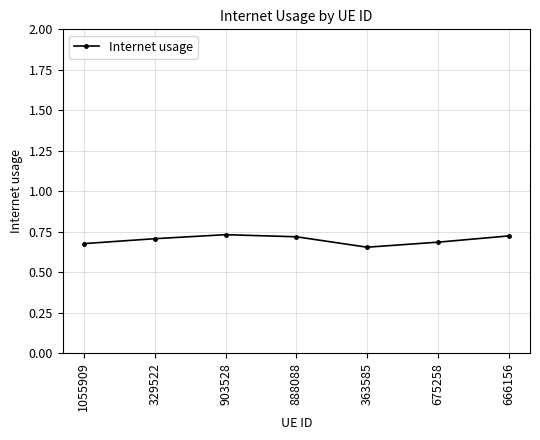

The chart shows a value of 0.7 at 675258. True or false?

True